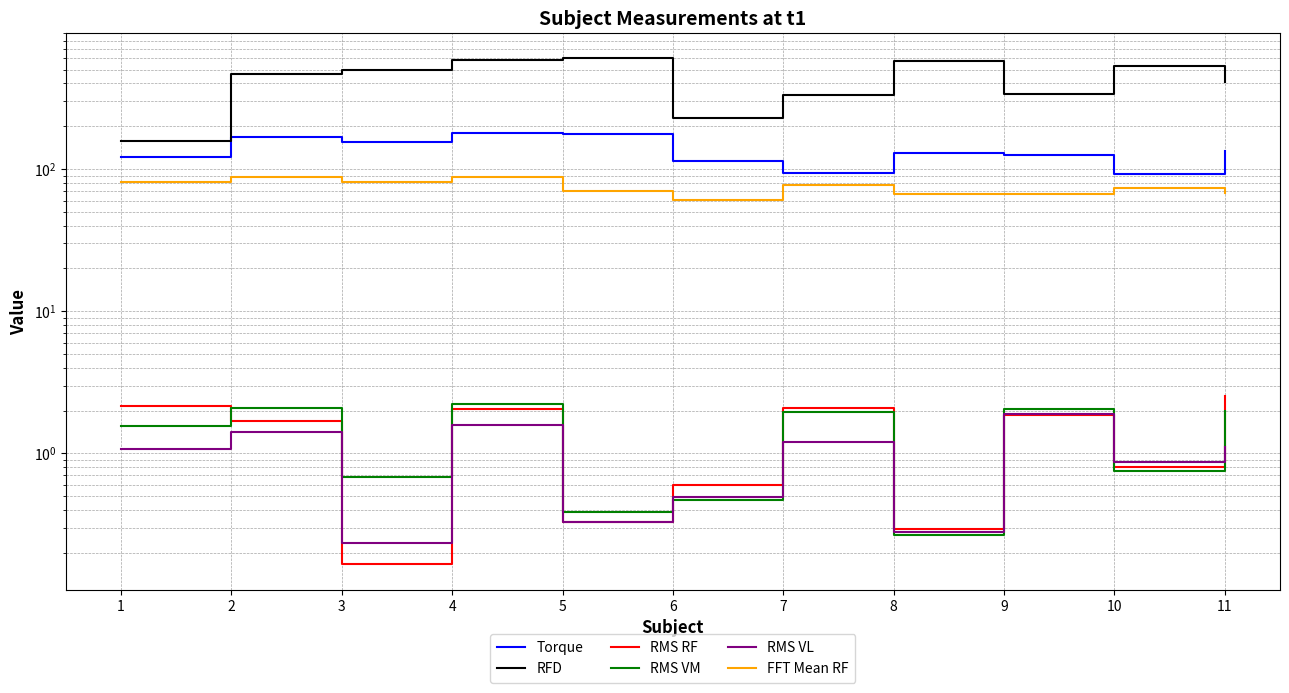

What is the difference between the Torque values at 1 and 11?

11.0